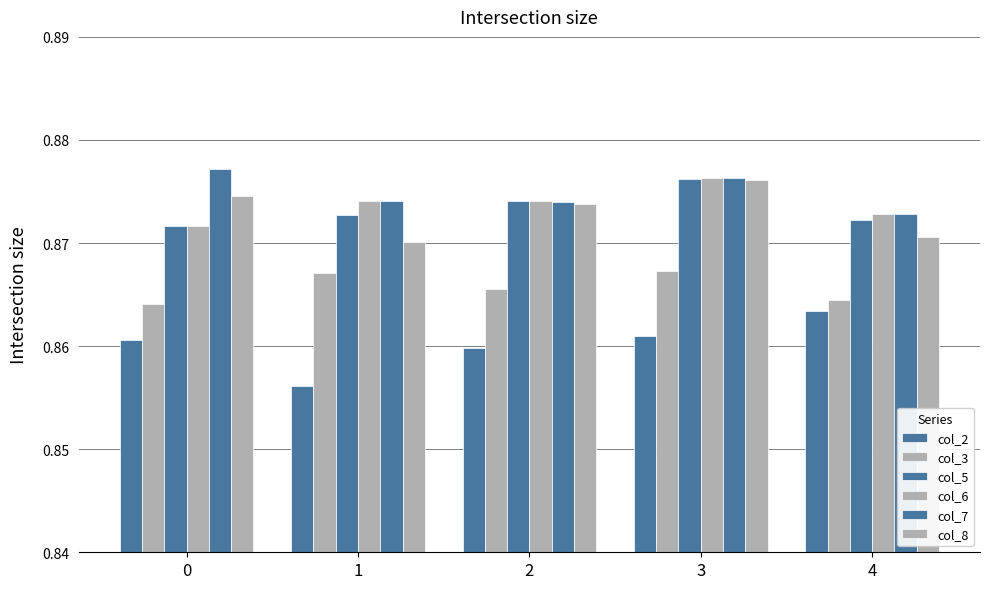

True or false: col_6 has a value of 0.9 at 3.

True